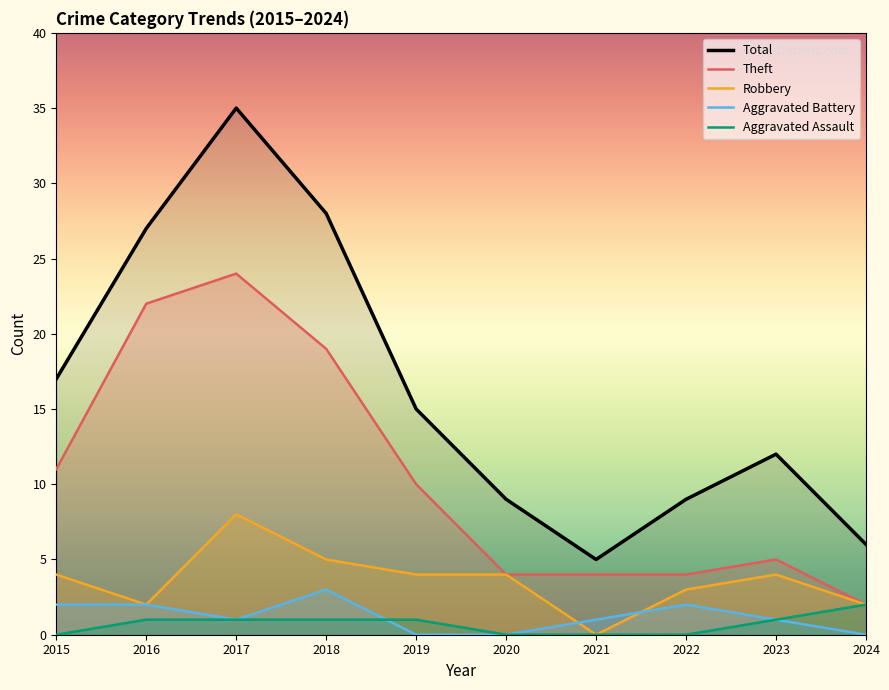

The Aggravated Battery series shows 1 at 2024. True or false?

False